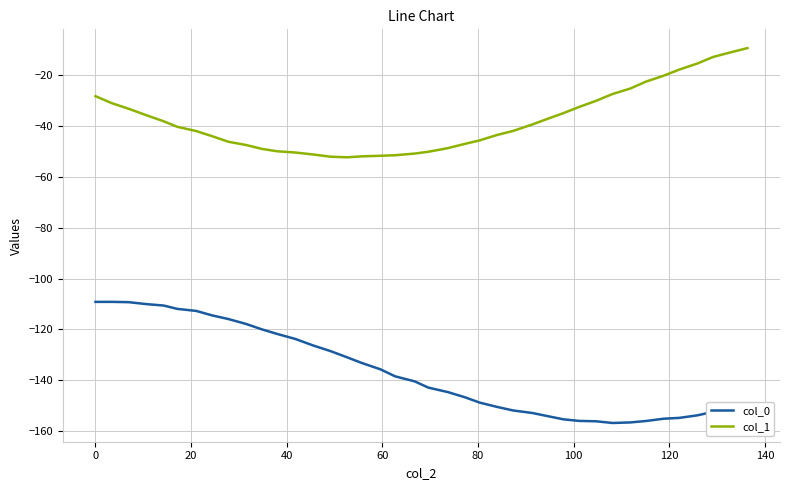

Rank the series by their maximum value, from highest to lowest.

col_1, col_0